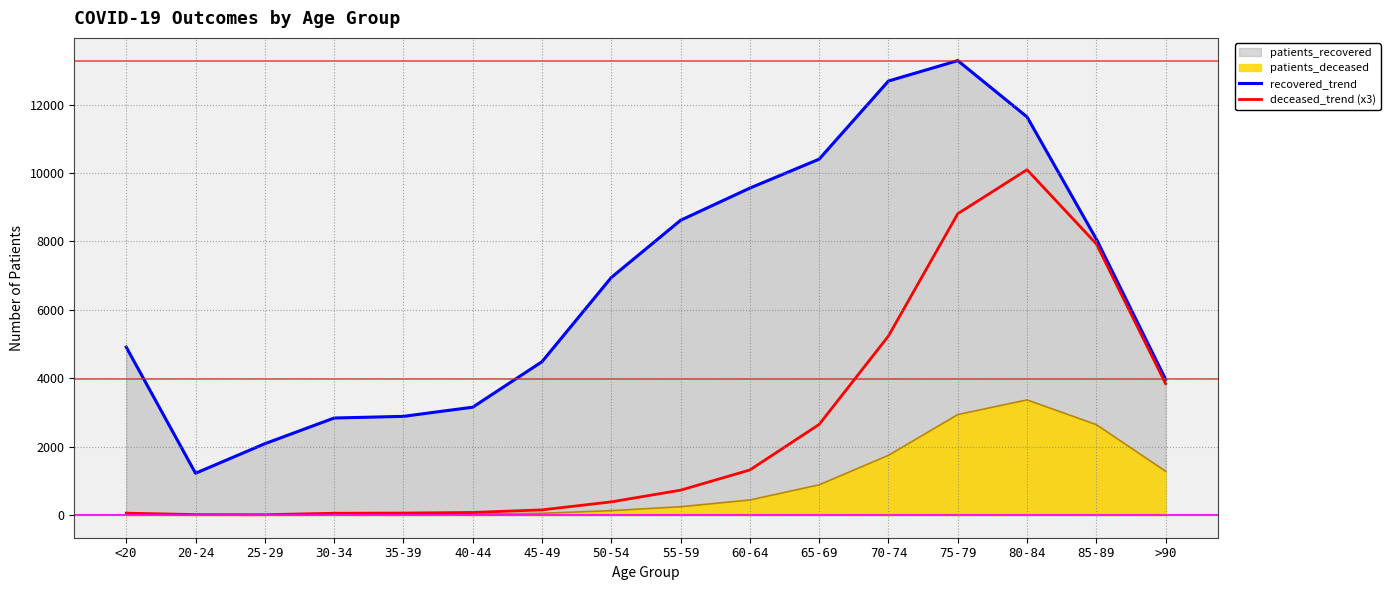

How many values in the recovered_trend series are below 6946?

8